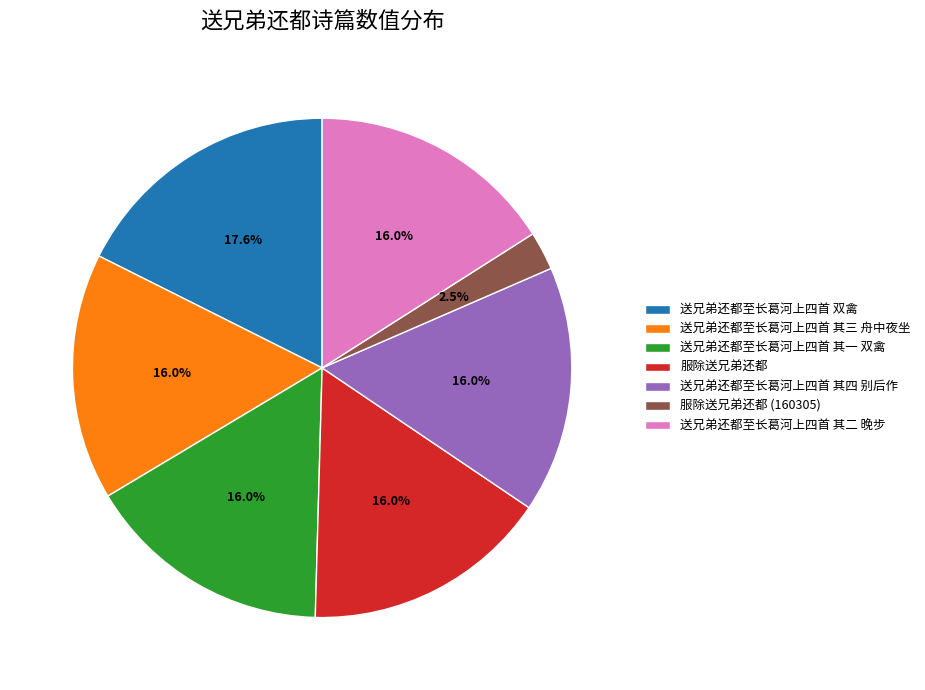

True or false: 送兄弟还都至长葛河上四首 其二 晚步 accounts for 16% of the total.

True